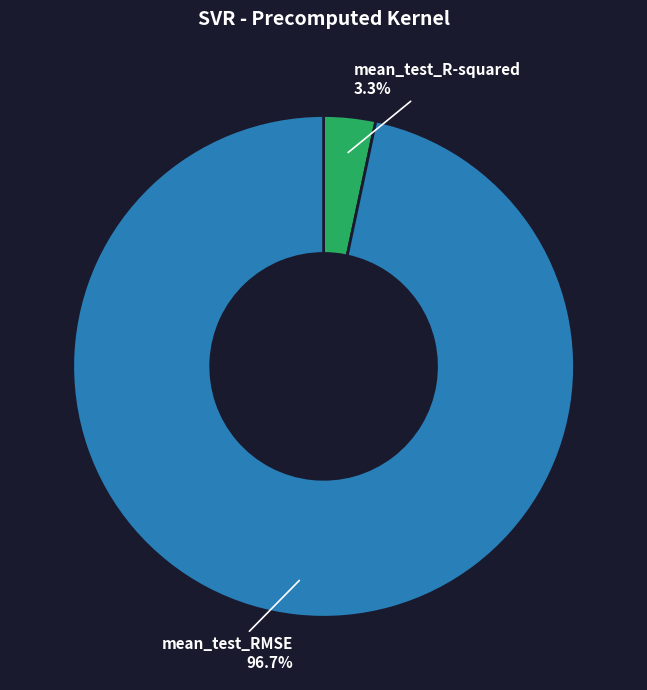

Does any single category account for the majority?

Yes